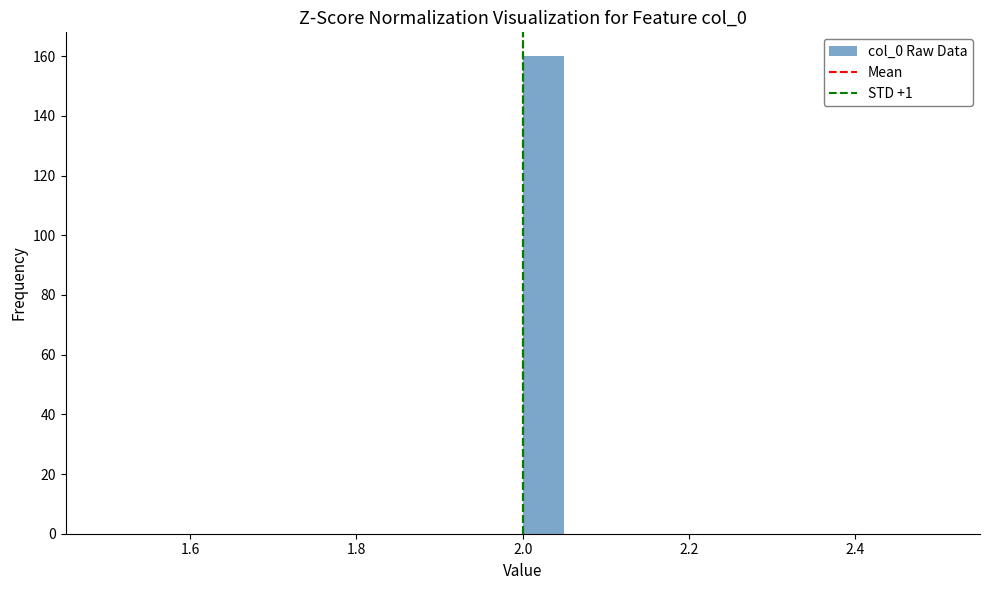

Around what value on the x-axis is the tallest bar? Give the approximate position of its centre, as read against the axis.

2.02